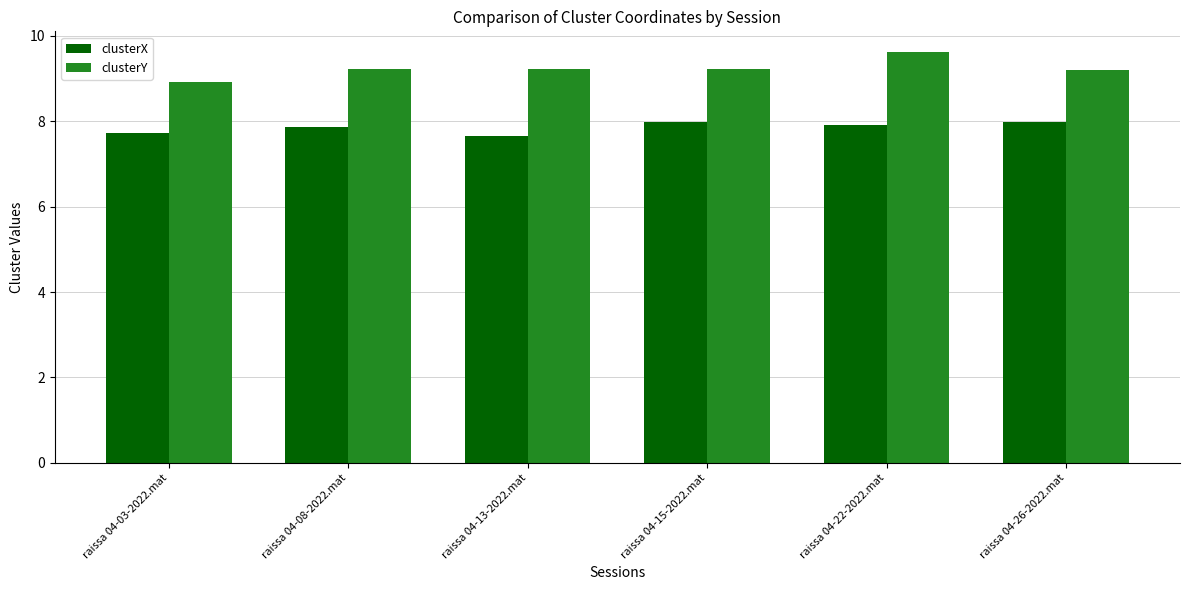

Rank the series by their maximum value, from highest to lowest.

clusterY, clusterX